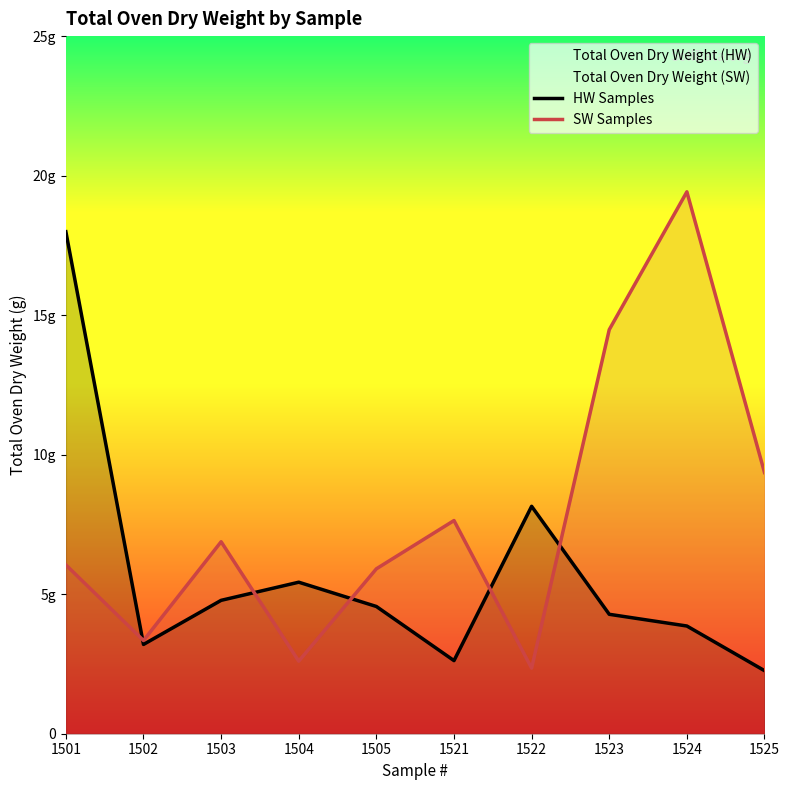

Which series has the largest range (max minus min)?

SW Samples